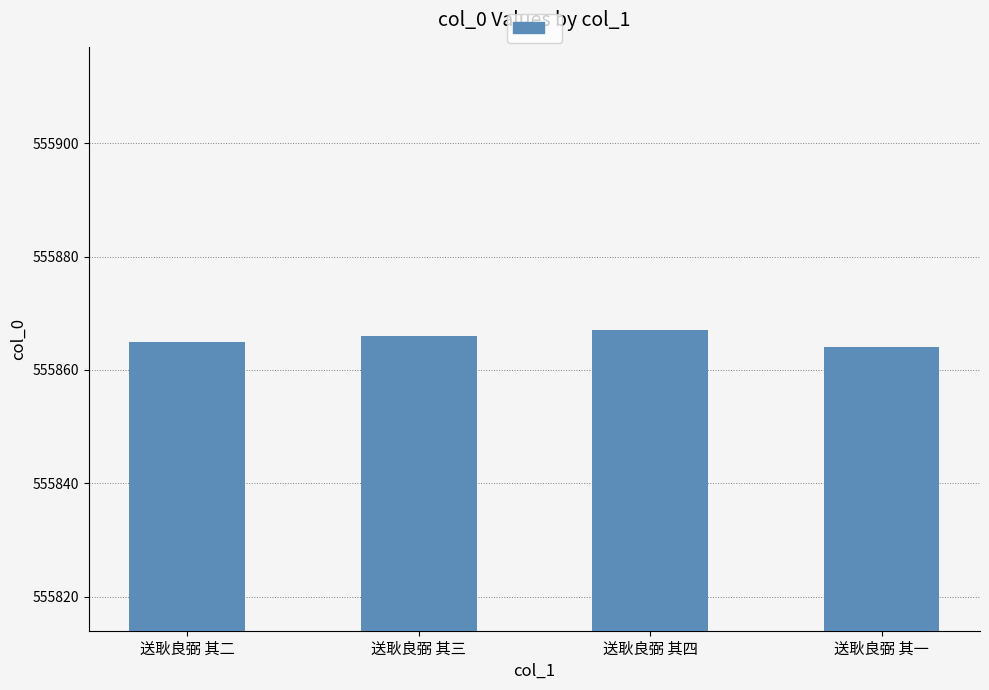

Which has a higher value, 送耿良弼 其三 or 送耿良弼 其四?

送耿良弼 其四